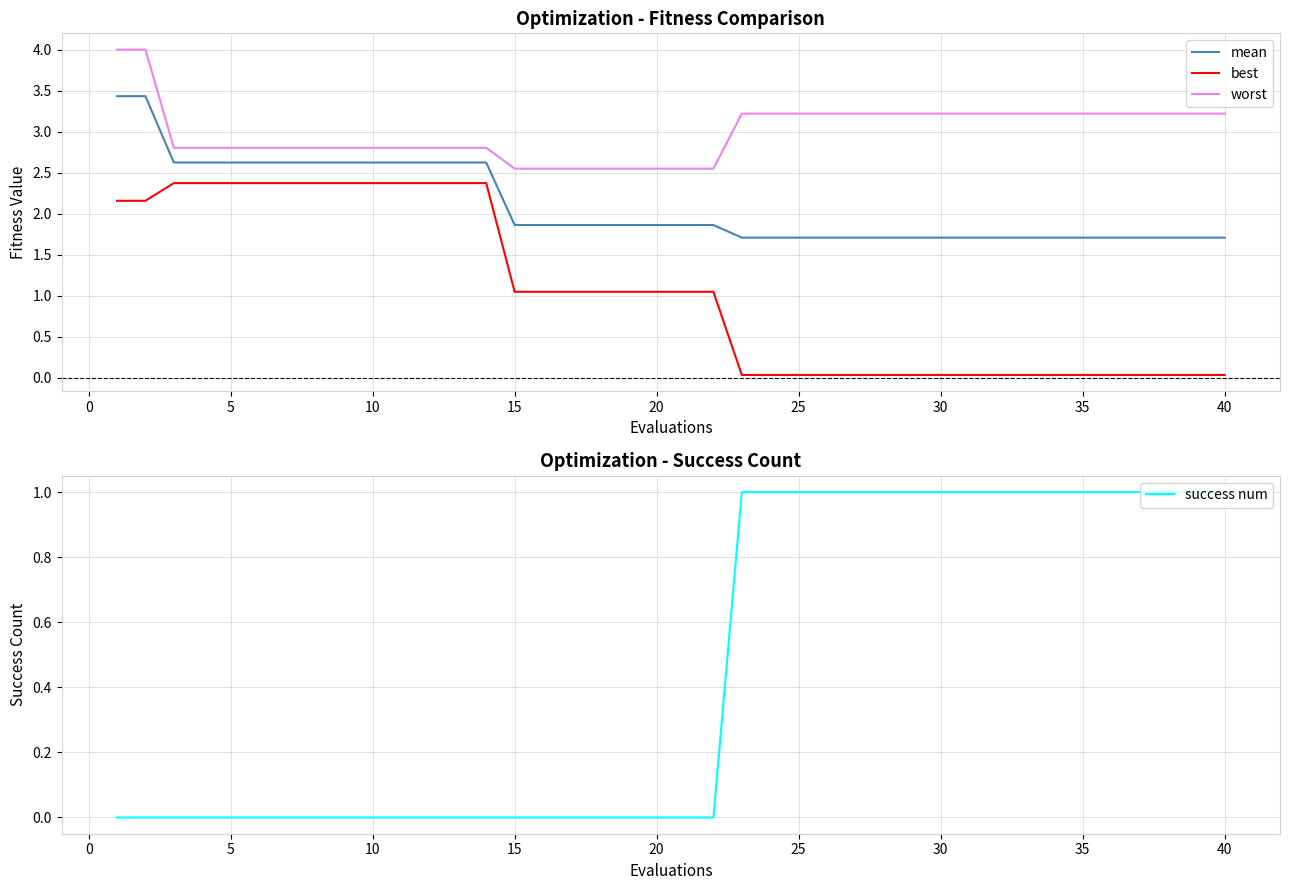

The value of success num at 35 is 0. True or false?

False